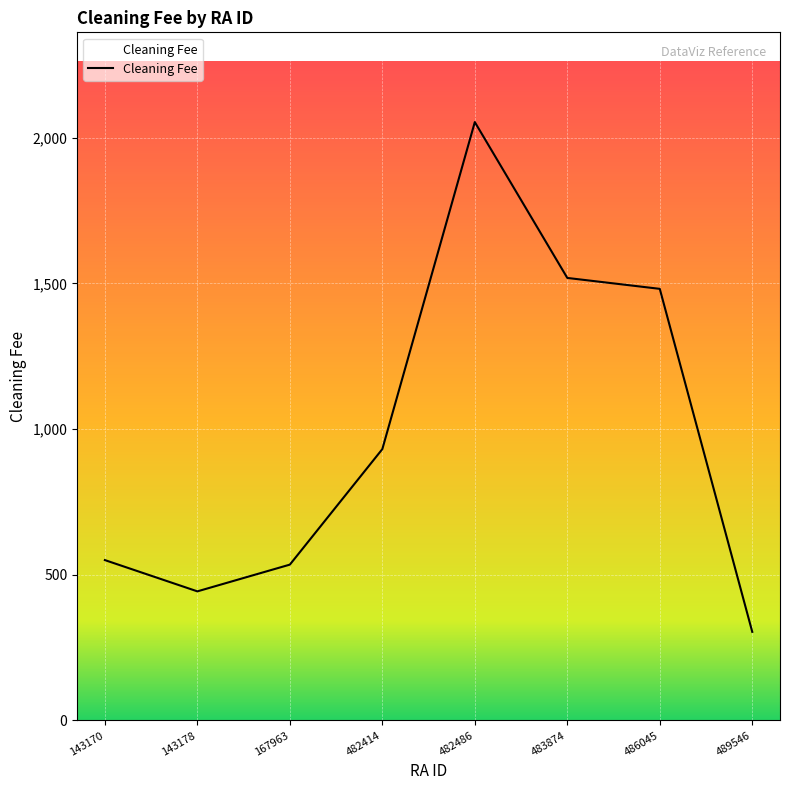

Count the number of data series in this chart.

1